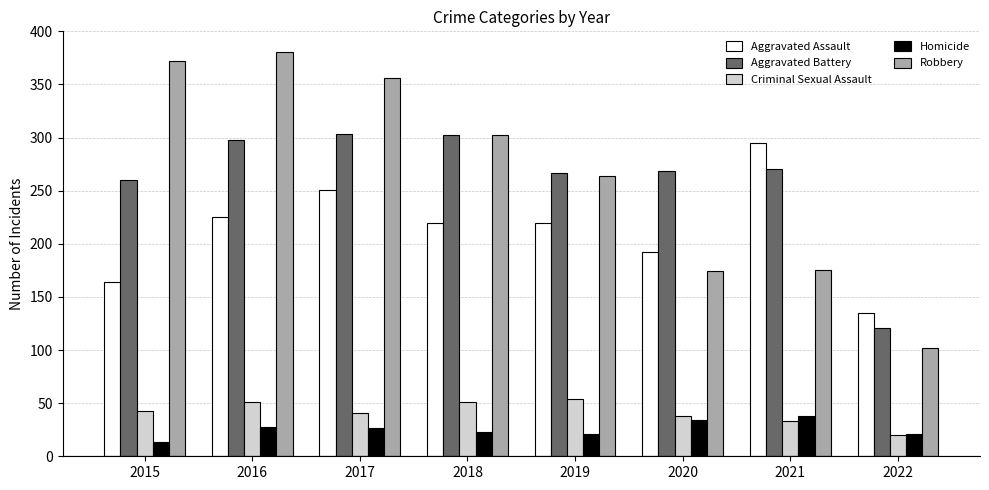

Is the value of Robbery at 2020 greater than the value of Criminal Sexual Assault at 2022?

Yes